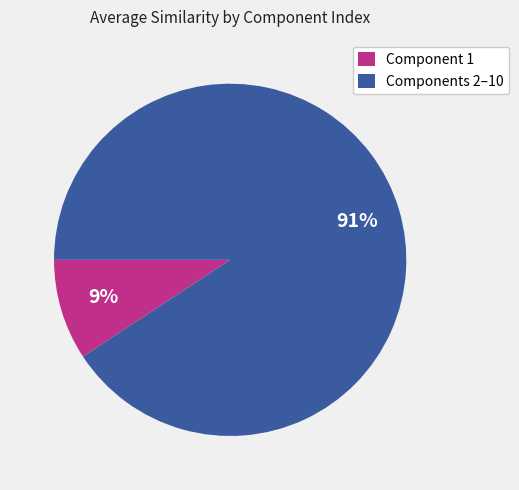

Is it true that Components 2–10 is 91% of the pie?

True